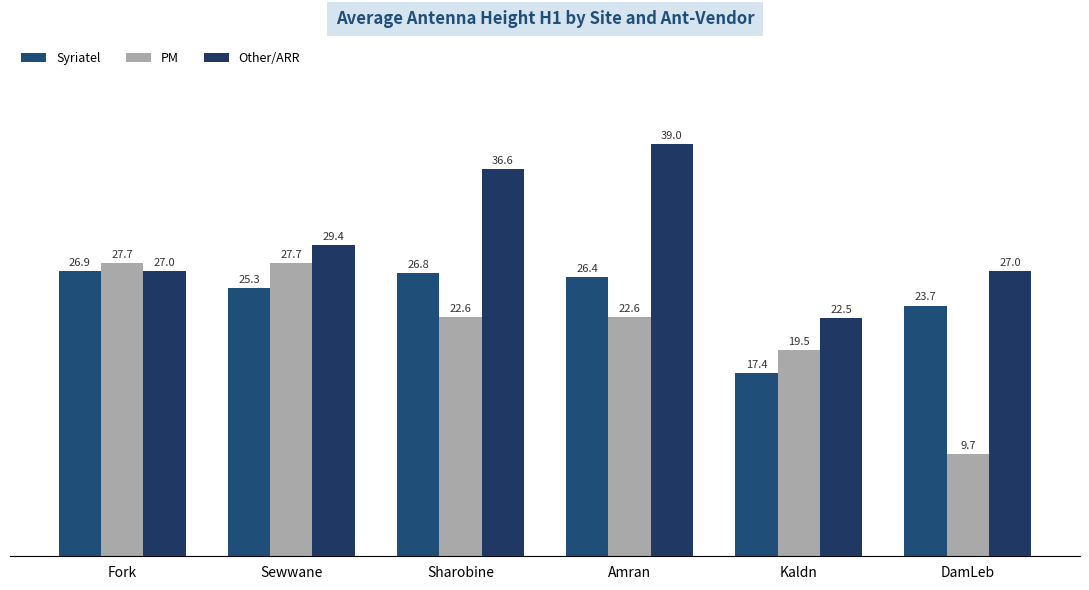

What is the sum of the Other/ARR values at Fork and Sewwane?

56.4